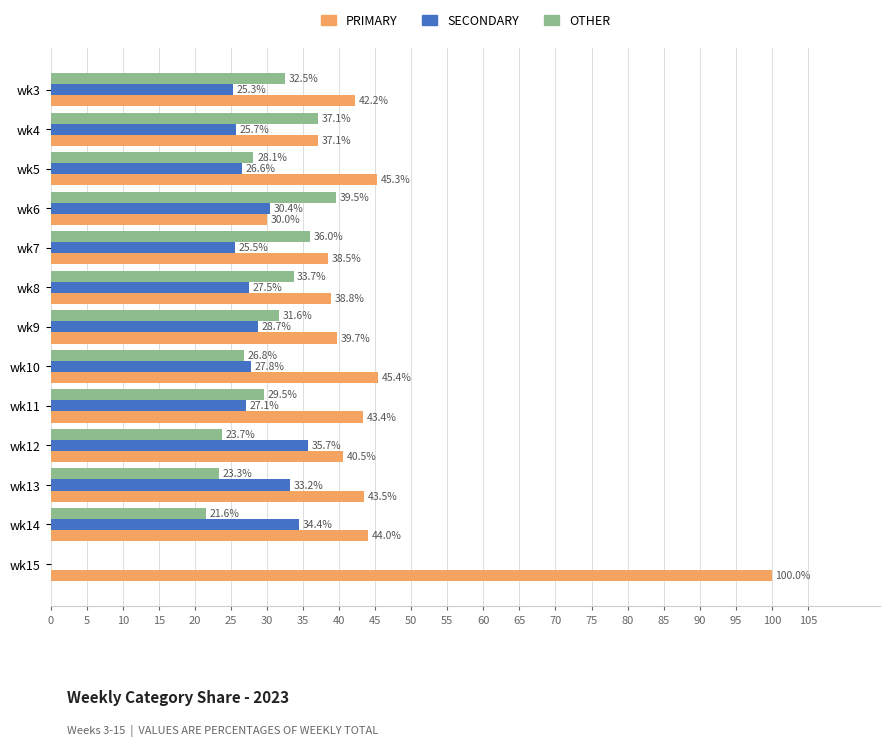

What is the sum of all SECONDARY values?

348.0